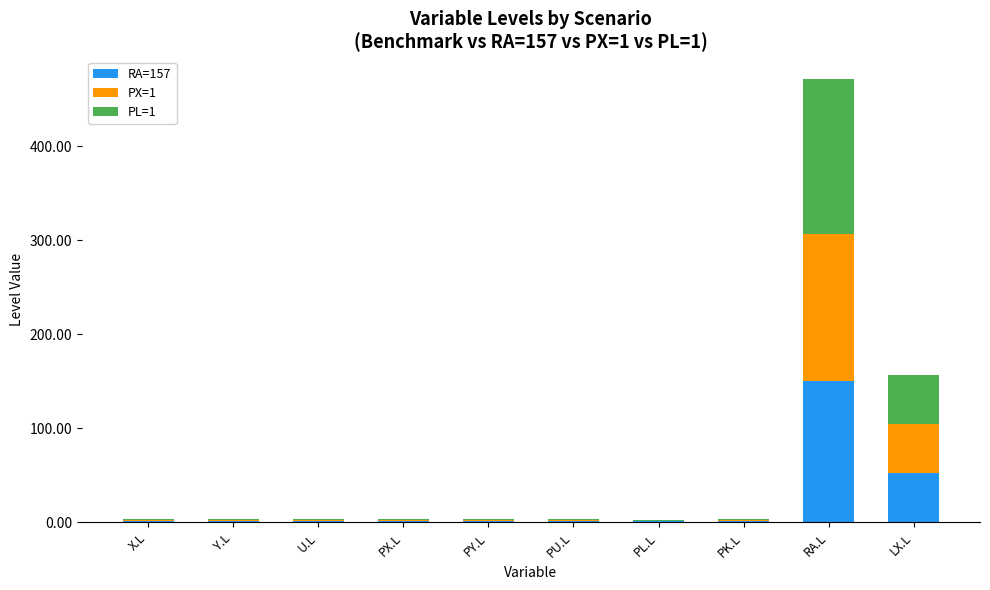

At which label does RA=157 reach its peak?

RA.L